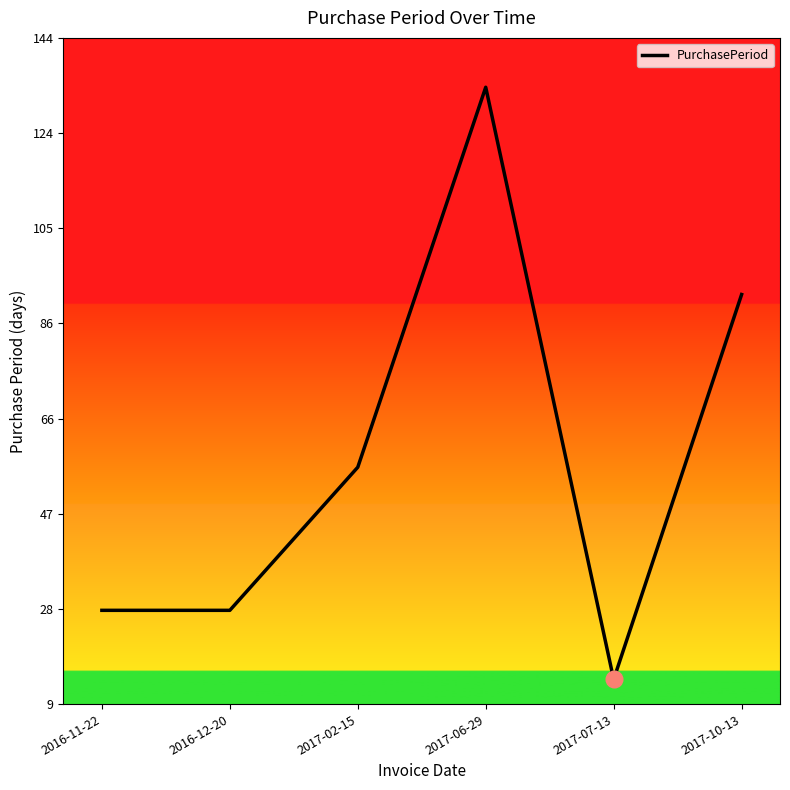

Which category has the highest value across all series?

2017-06-29